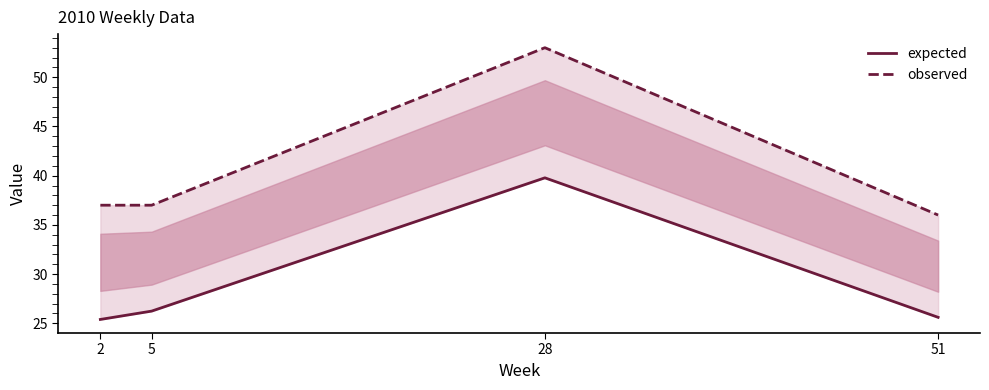

Which series has the largest range (max minus min)?

observed